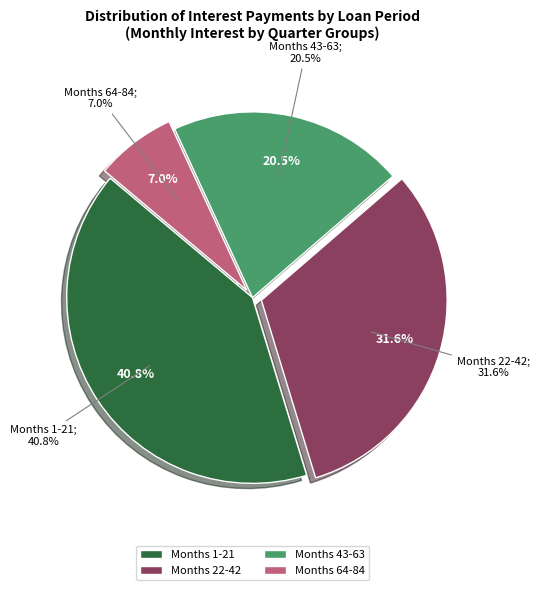

How many segments does this pie chart have?

4